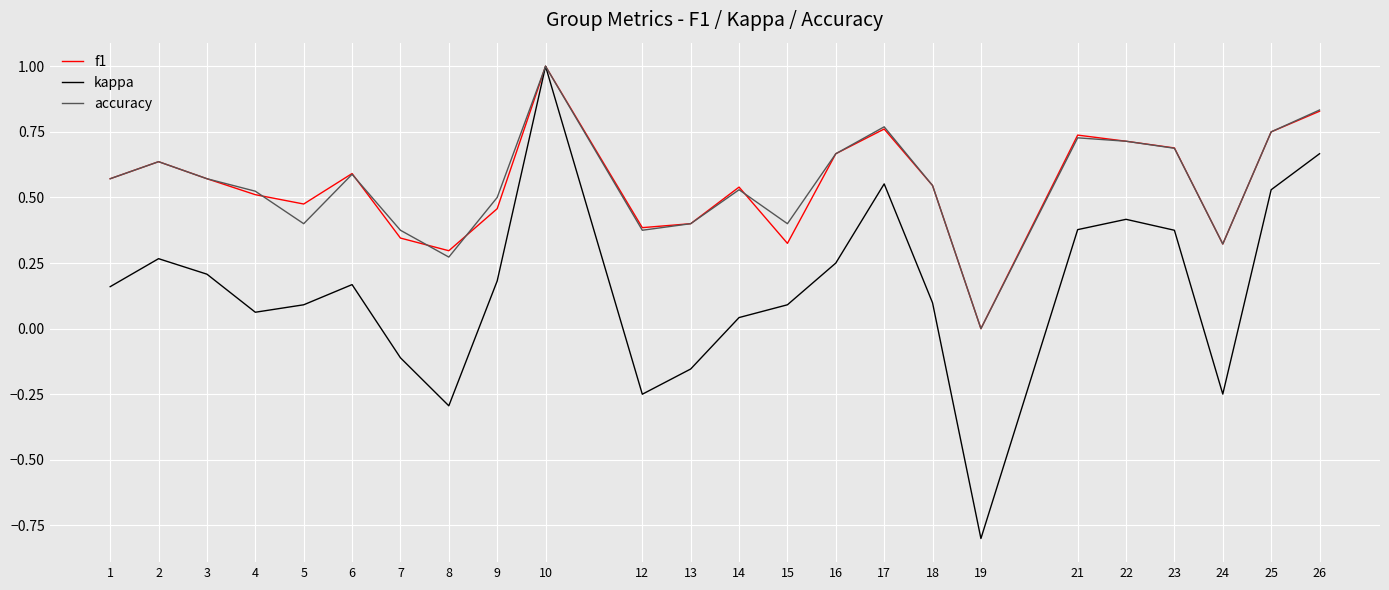

At which category does f1 reach its first local peak?

2